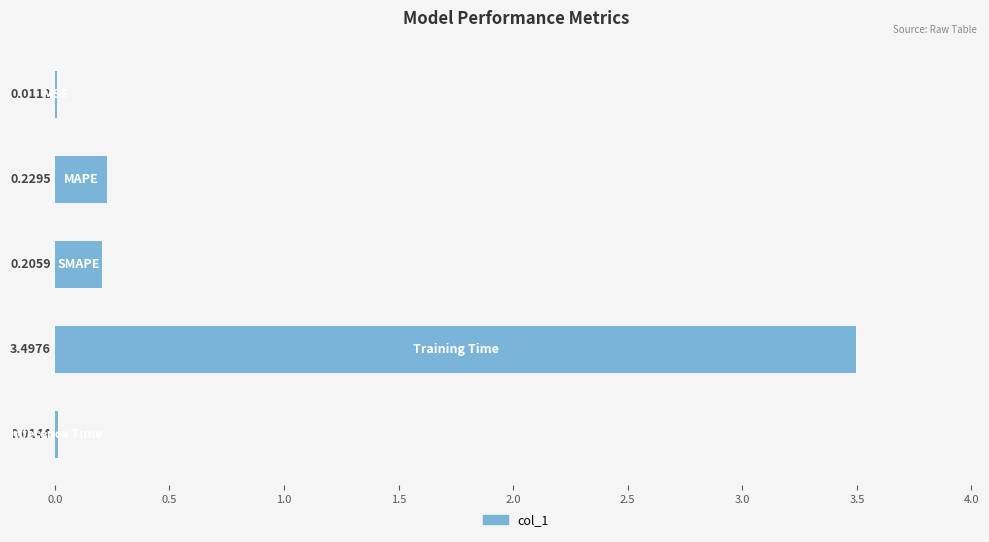

What is the sum of all values?

4.0